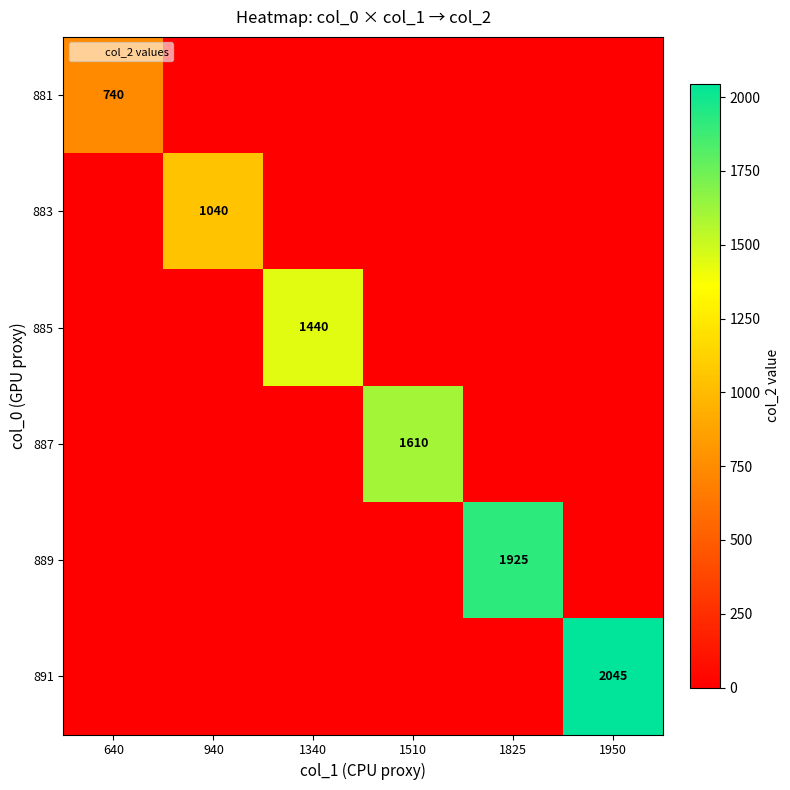

Is it true that 883 equals -454 at 640?

False